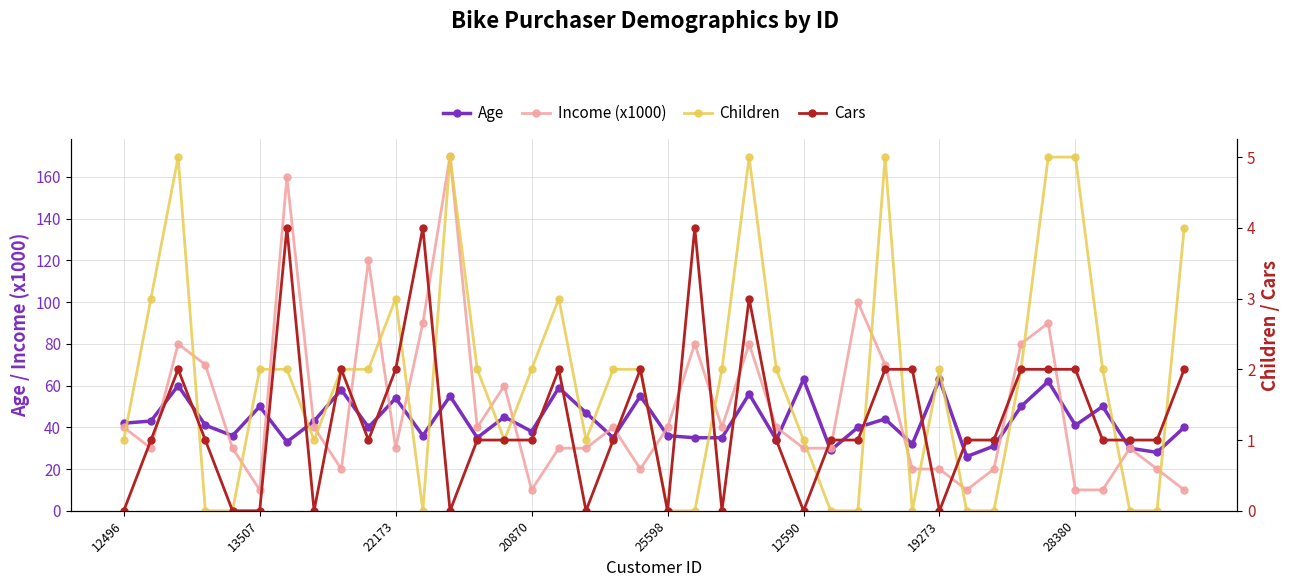

What is the difference between the maximum and second lowest values in the Children series?

5